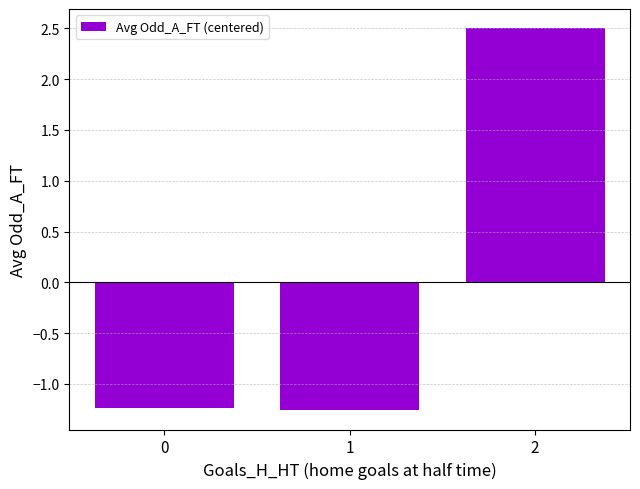

Where does the data first go above -1?

2